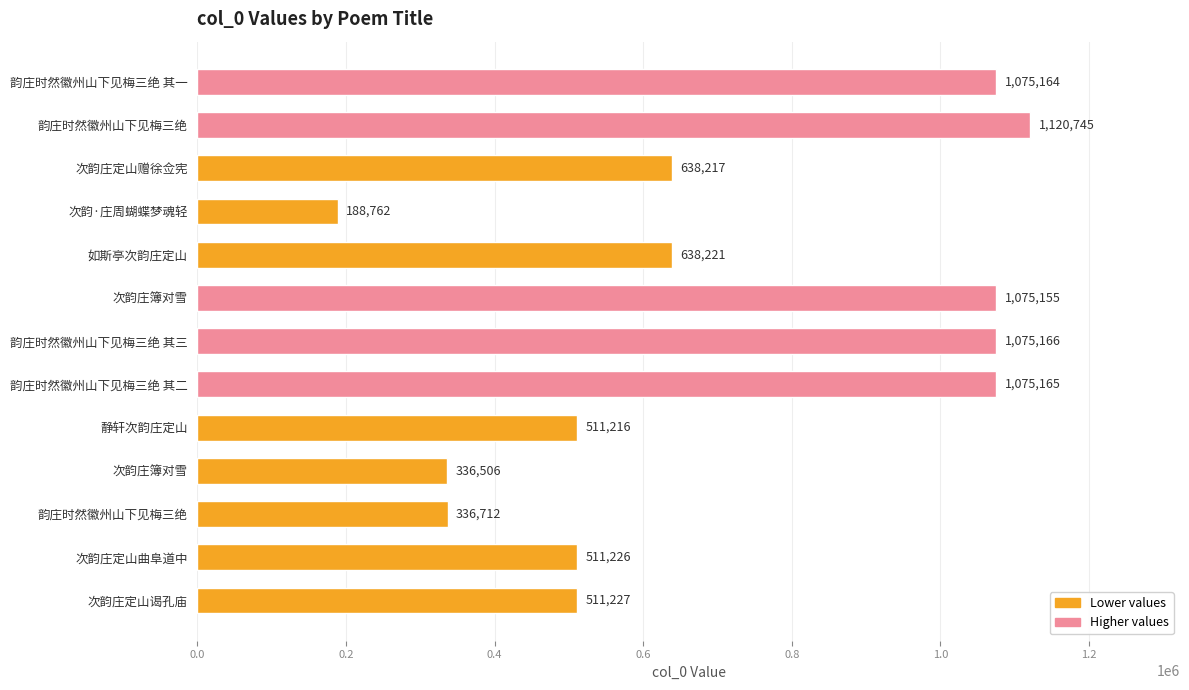

True or false: the data shows 305315 at 次韵·庄周蝴蝶梦魂轻.

False